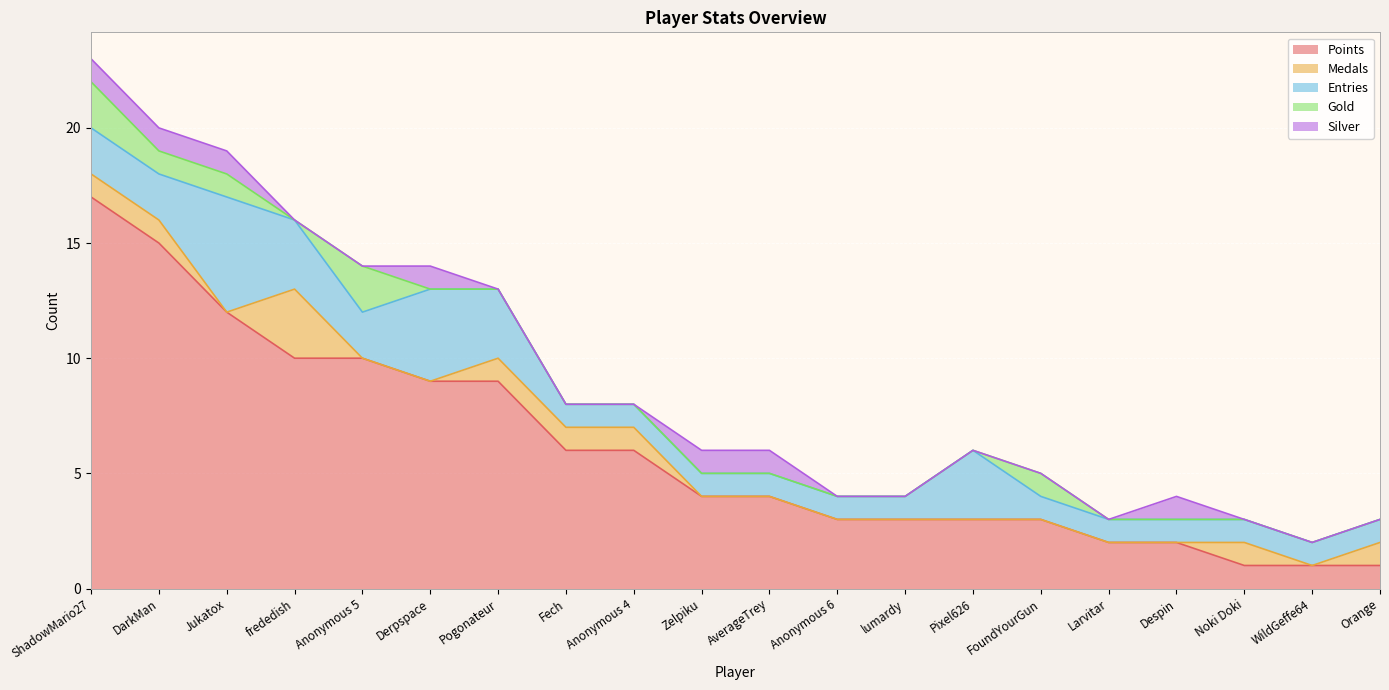

At how many categories does at least one series exceed 15?

1